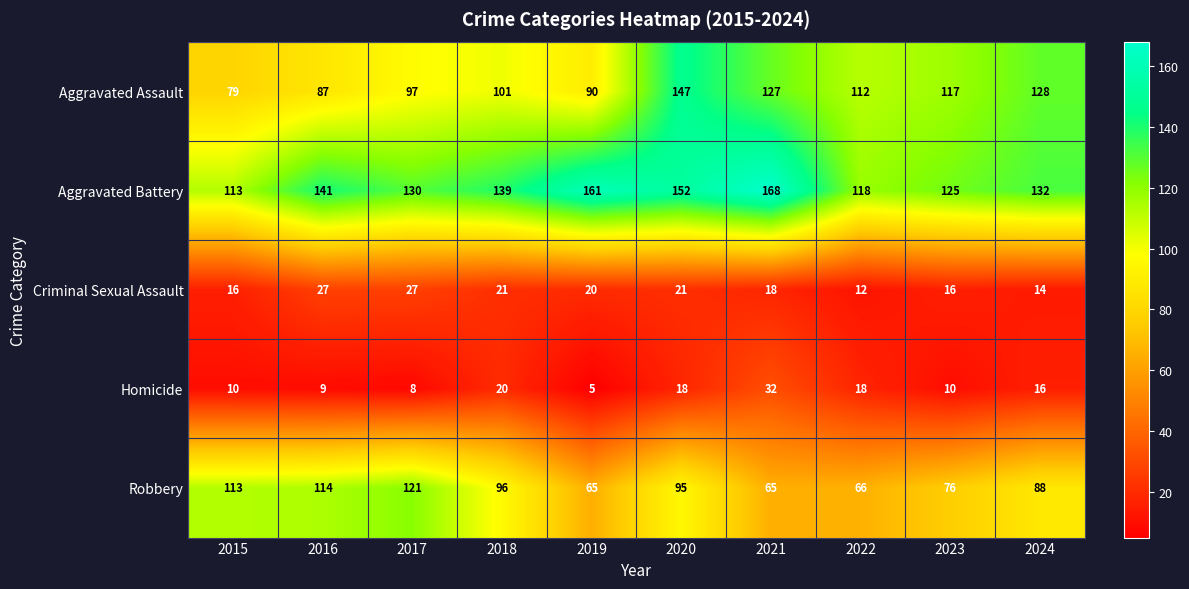

Which series has the largest range (max minus min)?

Aggravated Assault